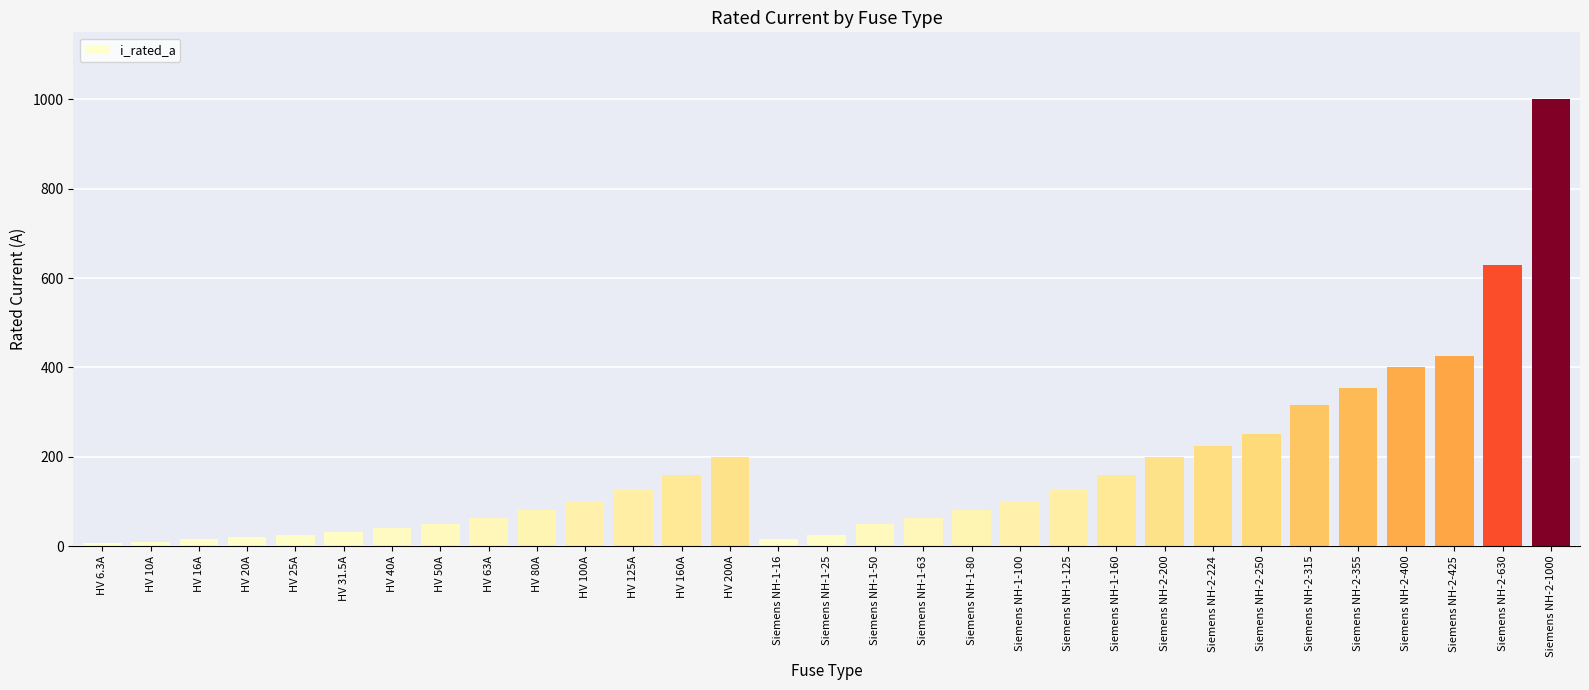

Which has a higher value, Siemens NH-1-80 or HV 31.5A?

Siemens NH-1-80